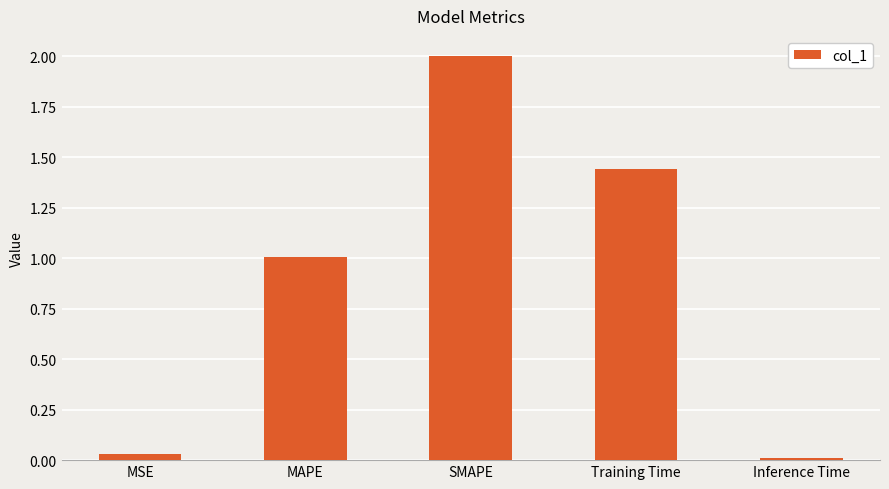

What is the maximum value shown in the chart?

2.0